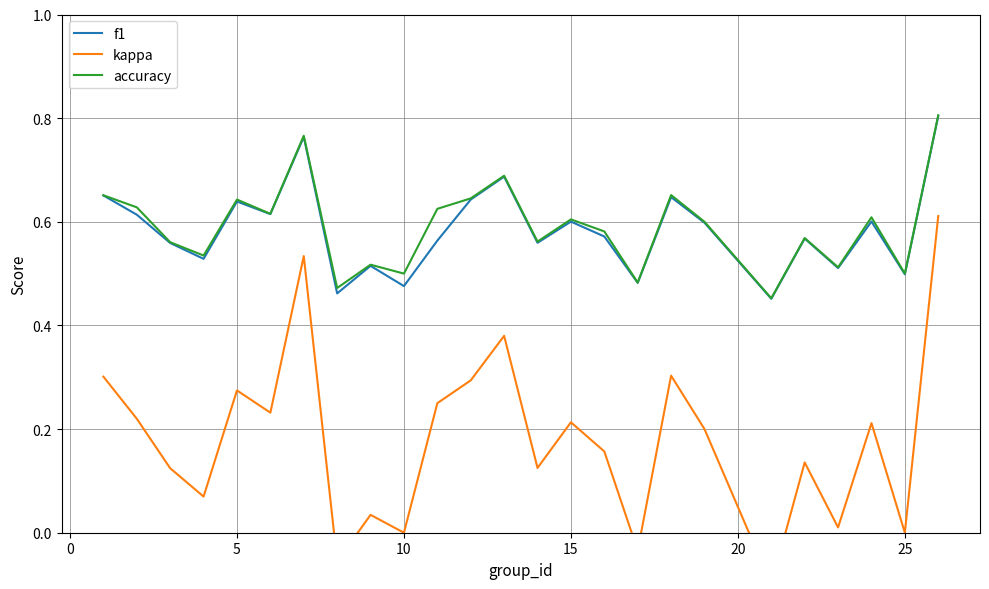

What is the sum of all accuracy values?

14.8